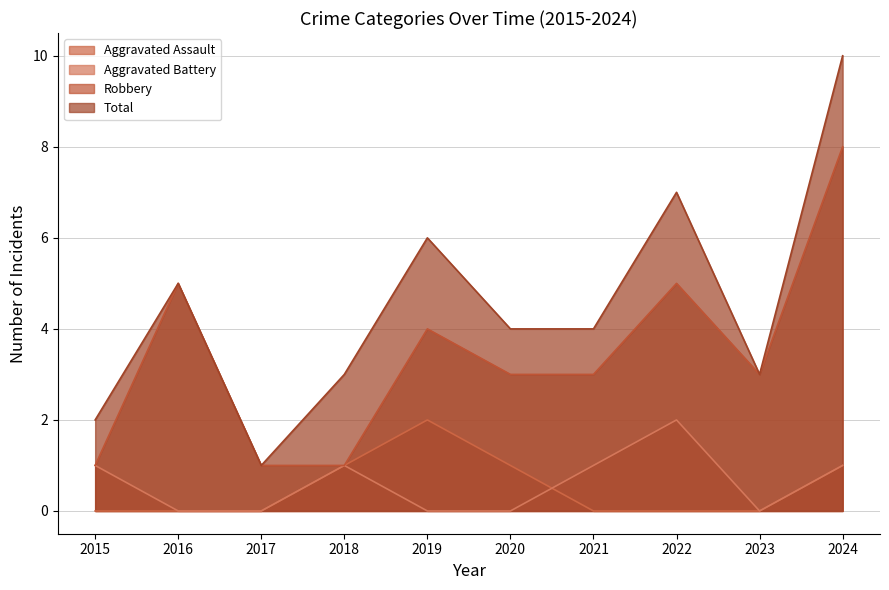

True or false: Aggravated Battery has a value of 1 at 2021.

True